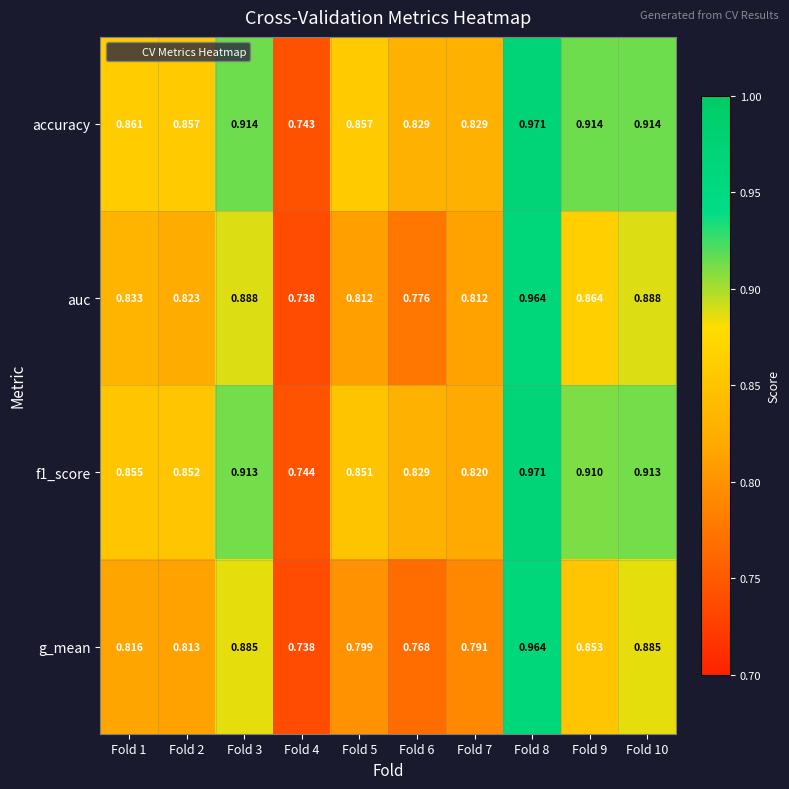

Which series has the largest total across all categories?

accuracy